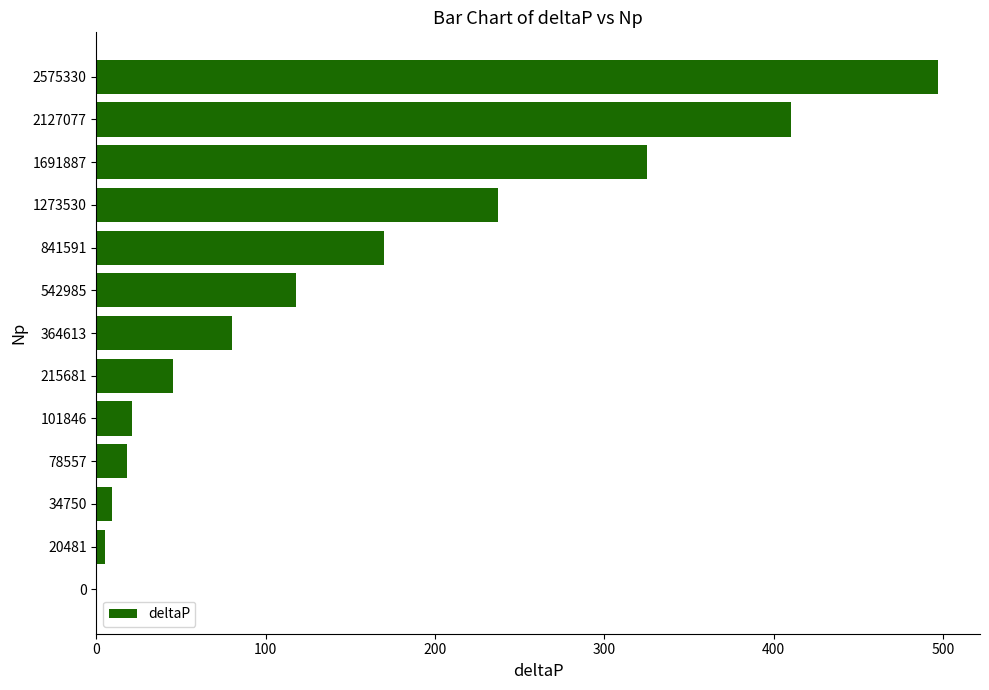

What is the sum of all values?

1935